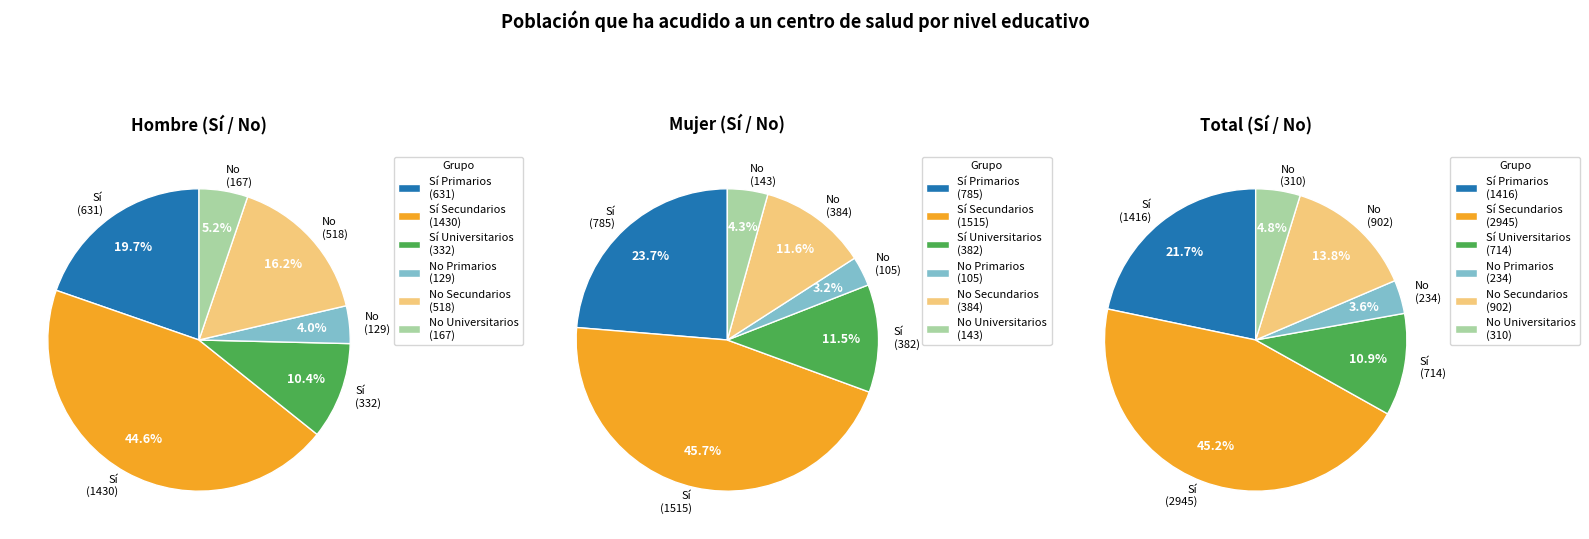

Which series has the largest range (max minus min)?

Sí